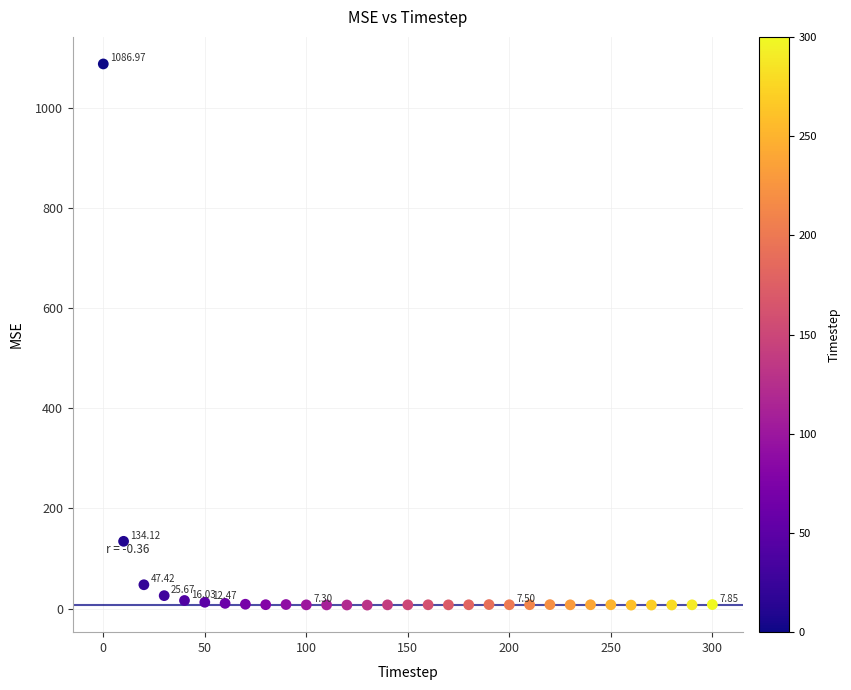

What is the range of X values (max minus min)?

300.0